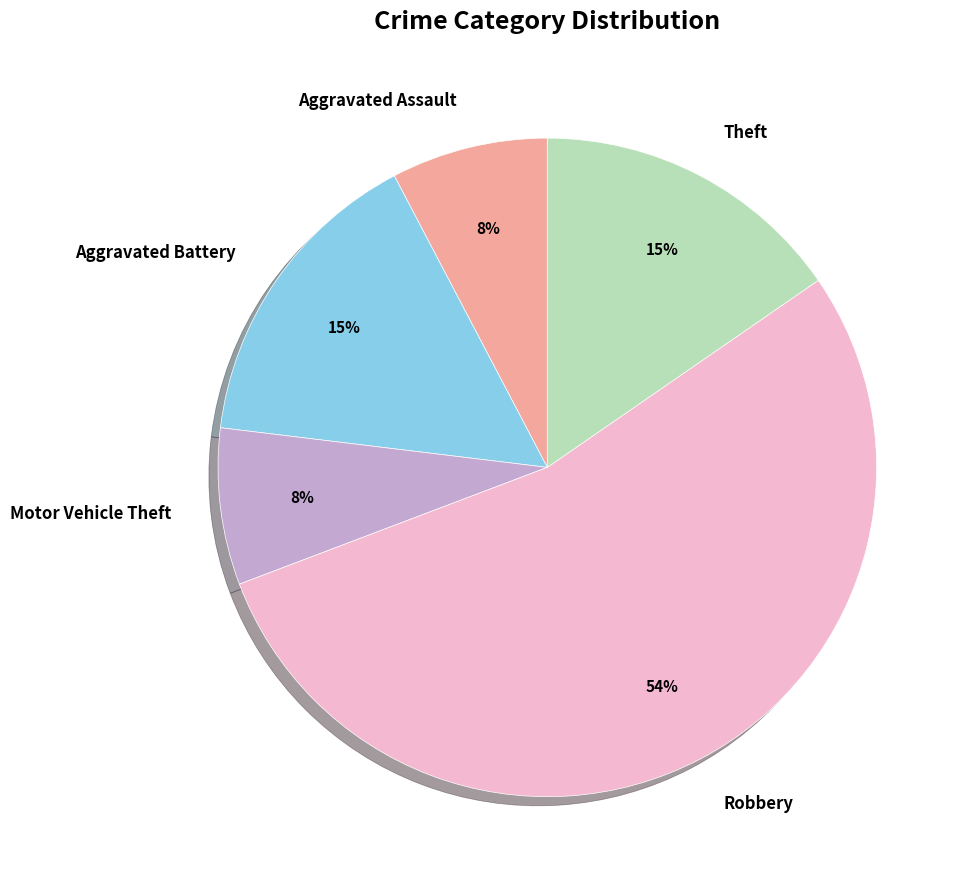

Does any single category account for the majority?

Yes